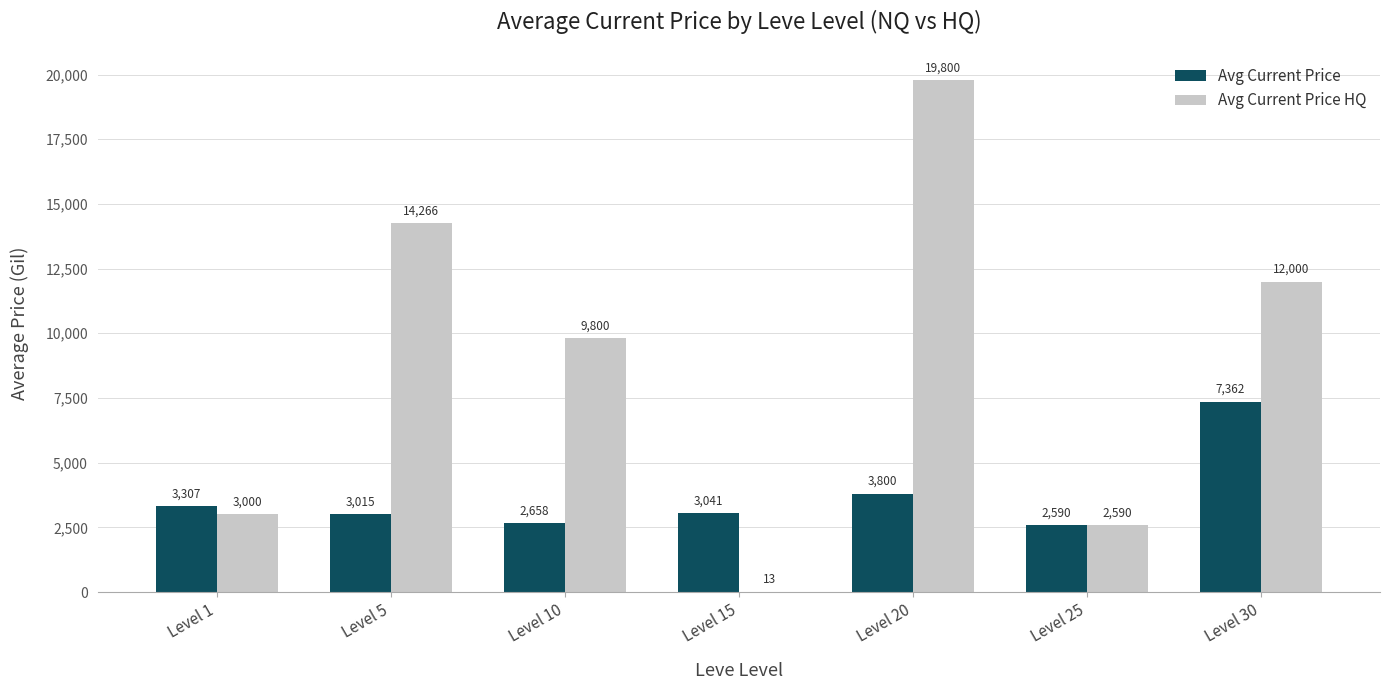

Which series has the largest total across all categories?

Avg Current Price HQ